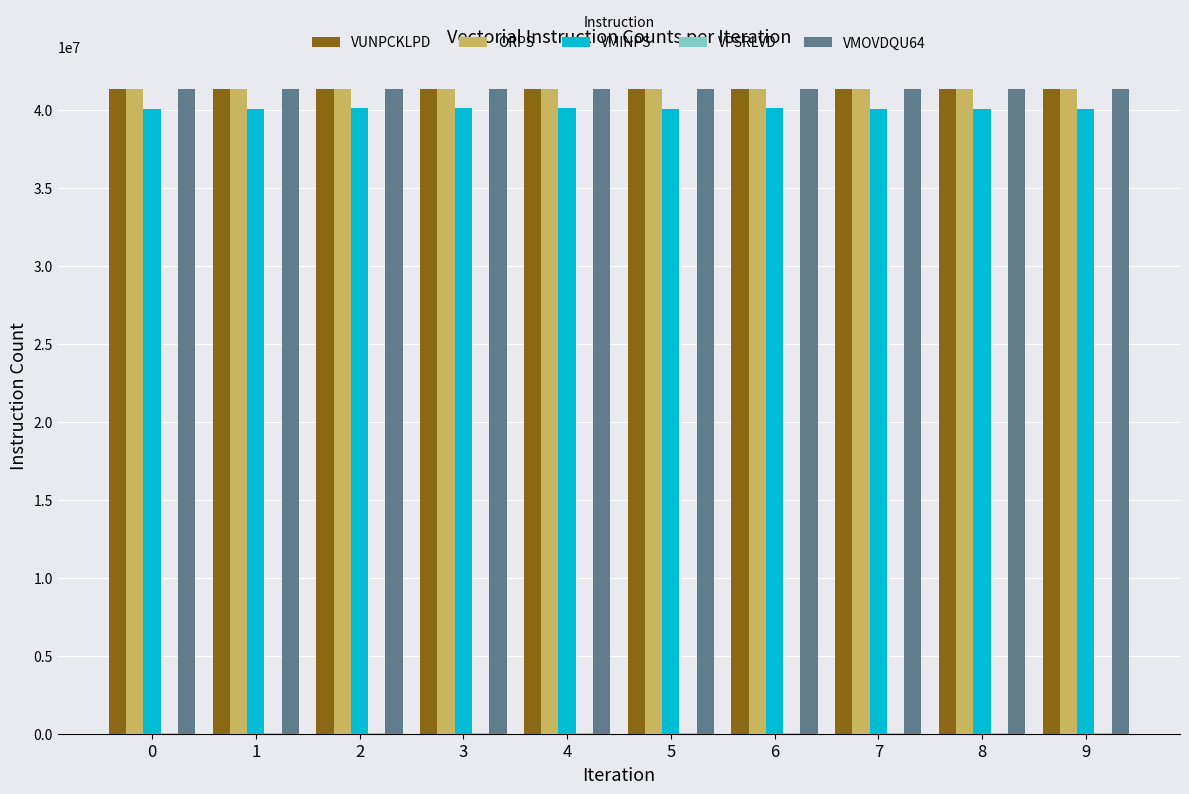

What is the greatest value displayed?

41357353